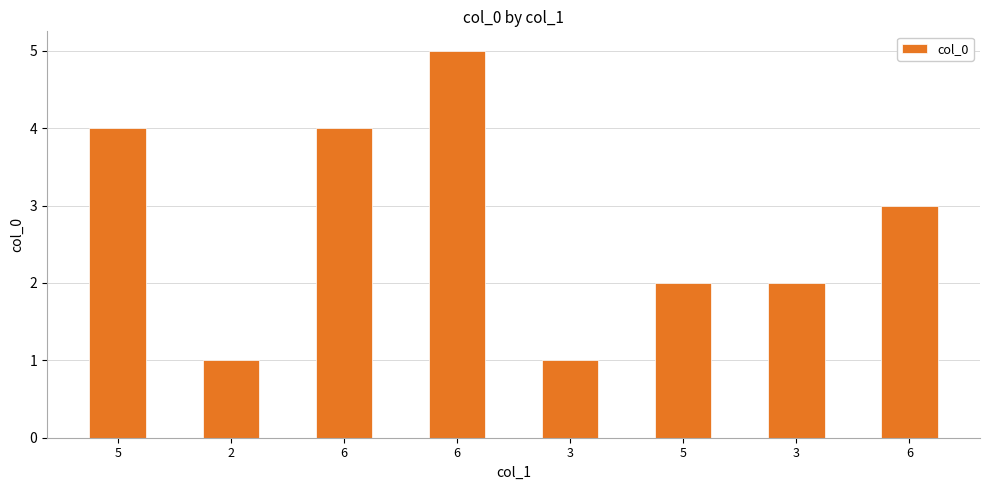

What is the label of the 2nd bar from the left?

2